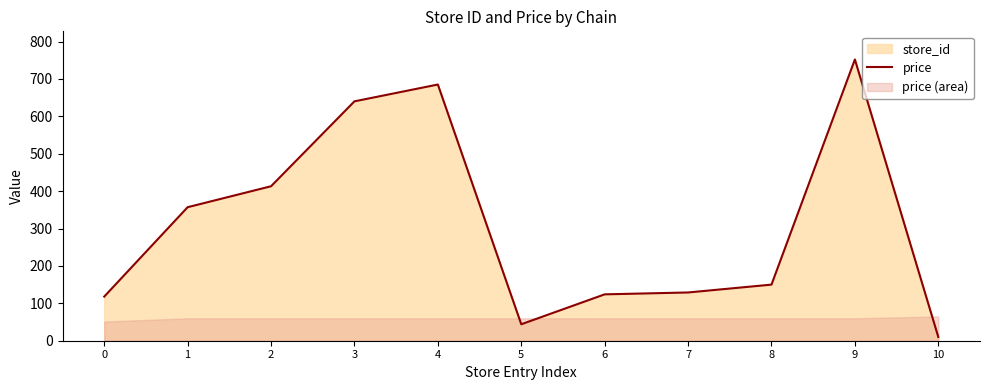

What is the sum of the values at 10 and 8?

160